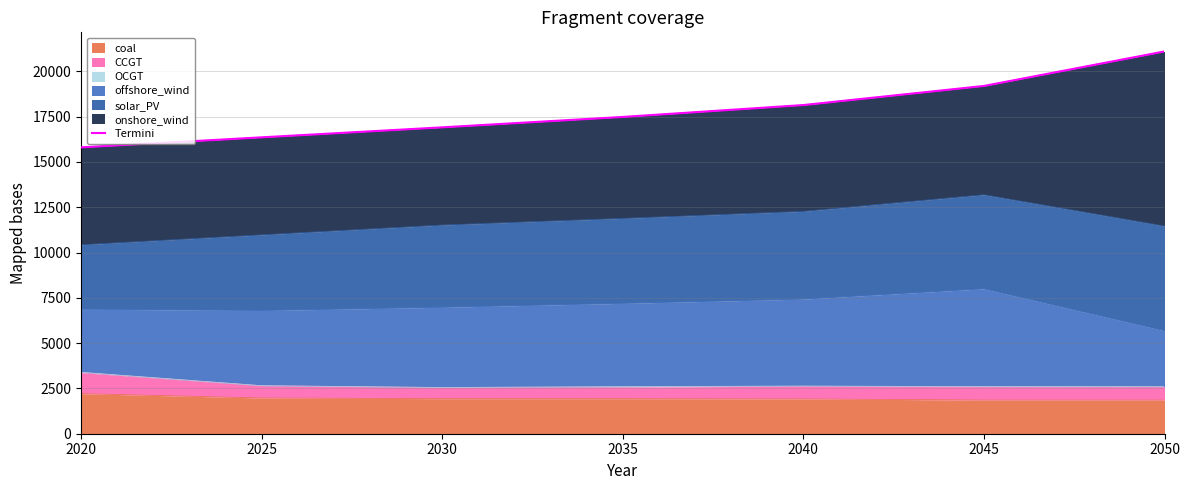

What is the change in value from 2020 to 2025?

+554.6